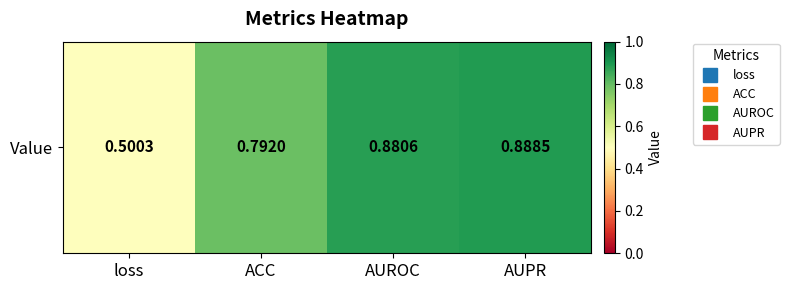

Which category has the highest value across all series?

AUPR